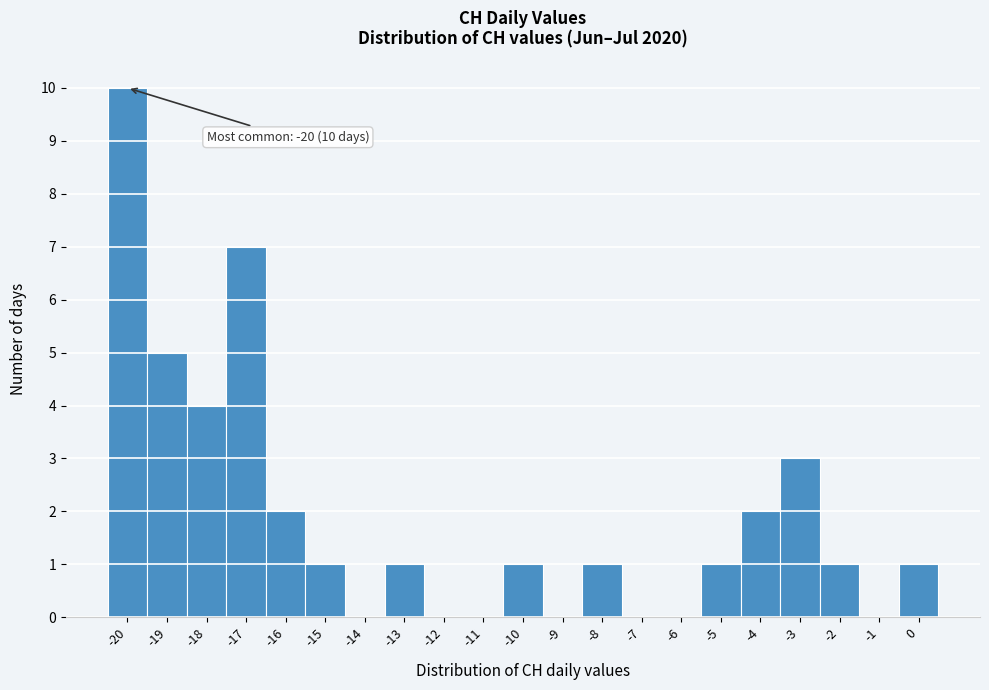

Over which range of the x-axis is the bar tallest?

-20.5 to -19.5